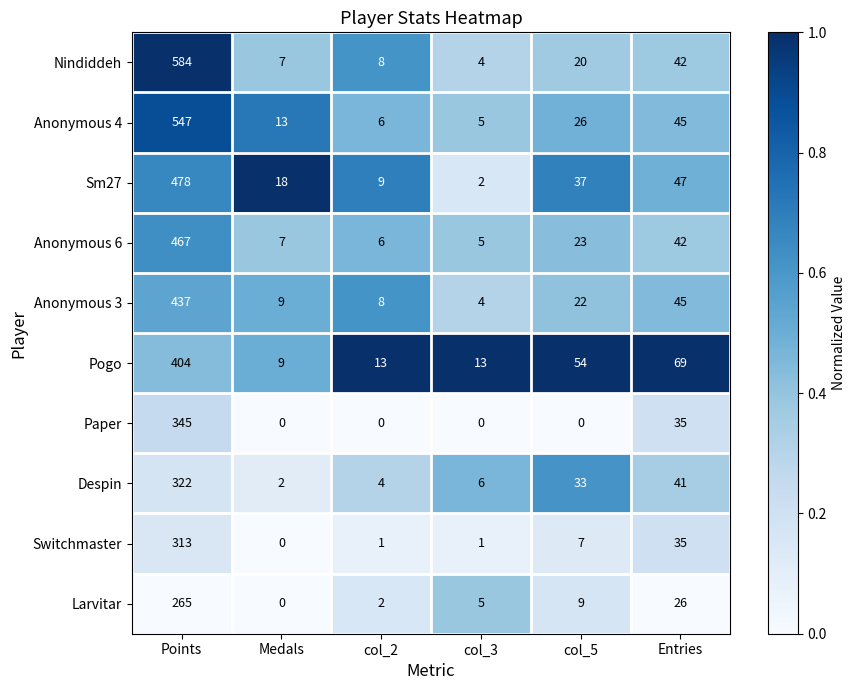

Is it true that Despin equals 9 at col_3?

False